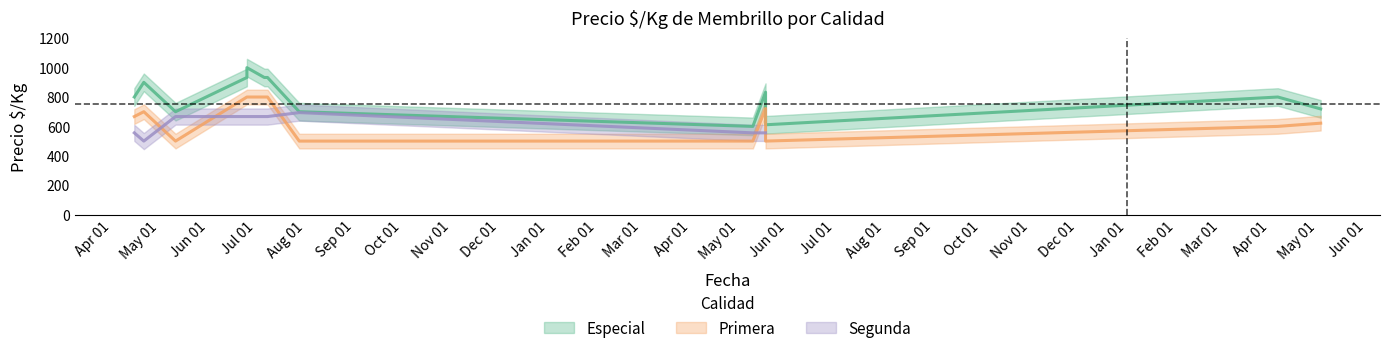

True or false: Segunda and Especial intersect in this chart.

False